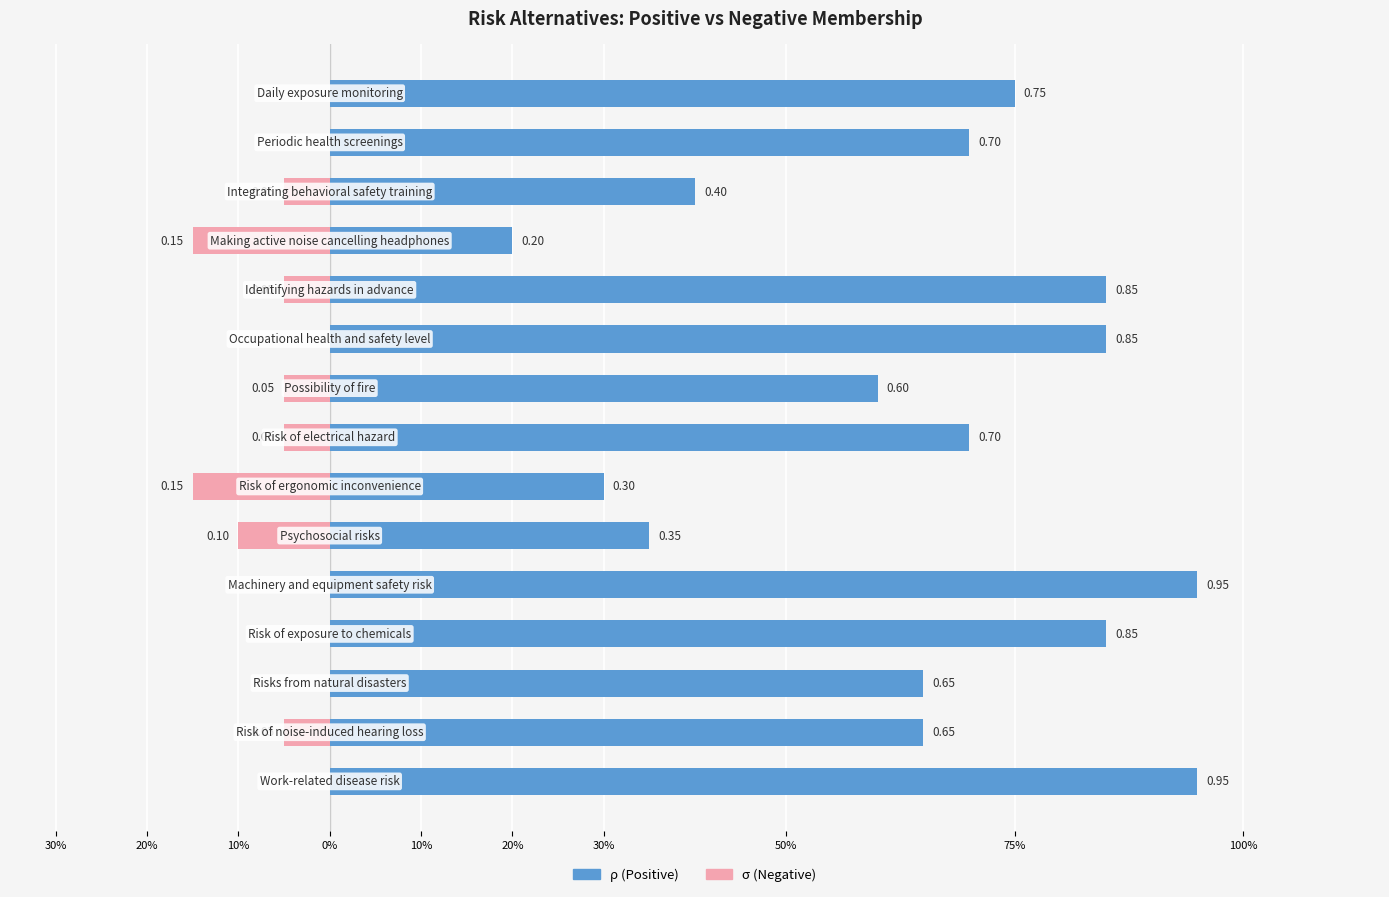

Is the value of Negative at 50% greater than the value of Positive at 13?

No